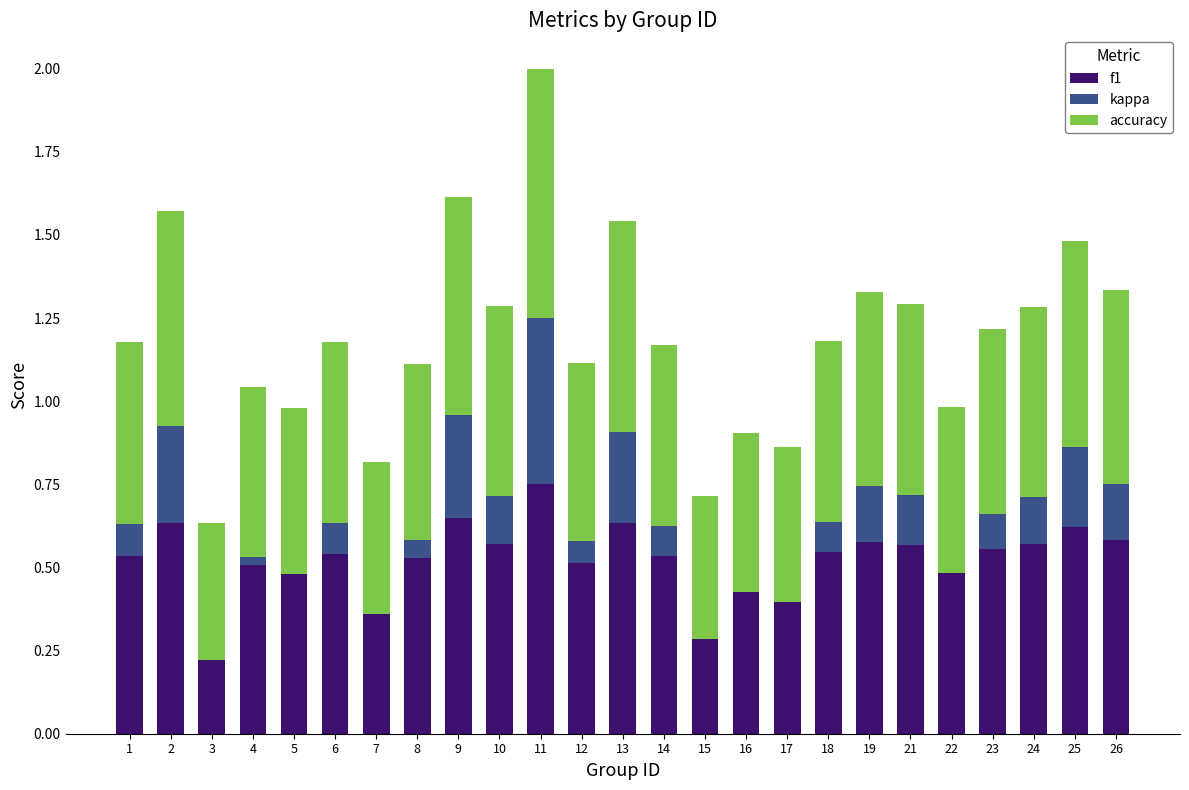

List the labels in order of kappa value, smallest first.

3, 15, 7, 17, 16, 5, 22, 4, 8, 12, 14, 6, 18, 1, 23, 10, 24, 21, 19, 26, 25, 13, 2, 9, 11